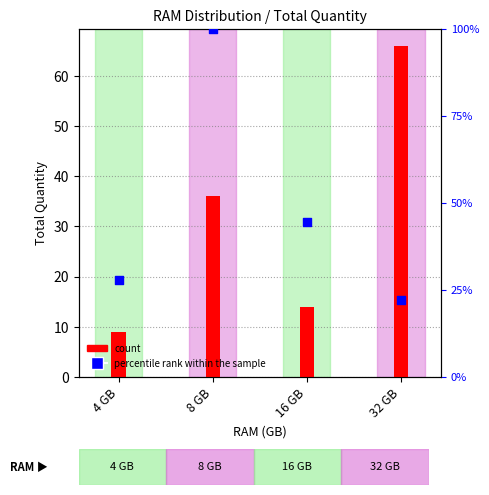

Which series contains the lowest Y value?

count